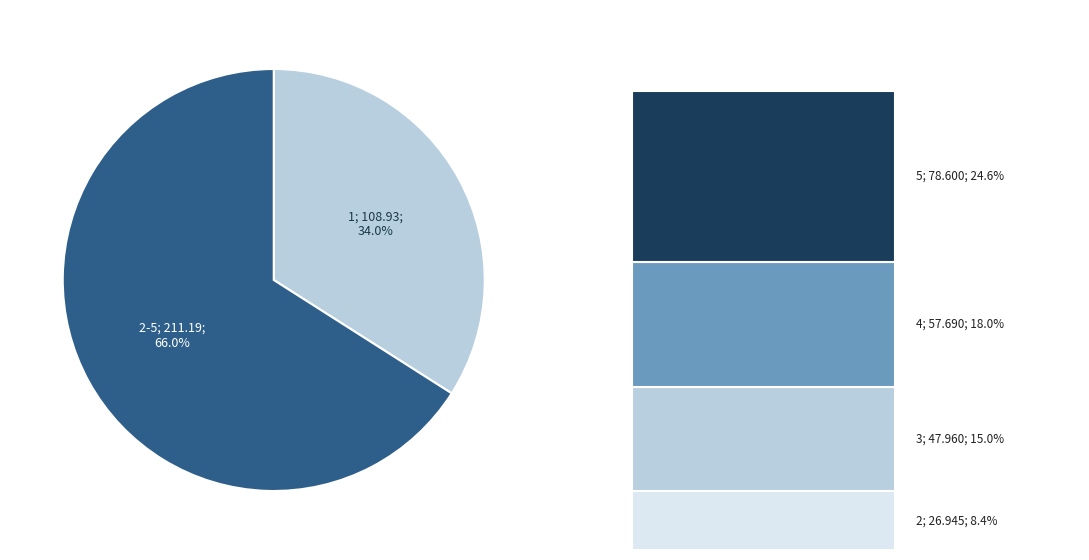

Does any single category account for the majority?

Yes